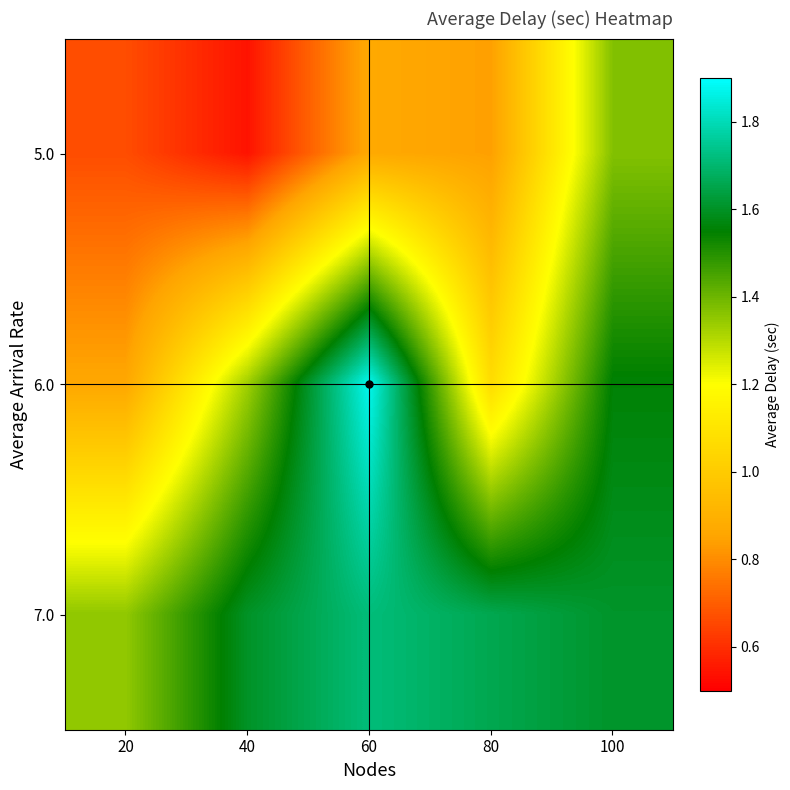

Between 60 and 40, which is larger?

60